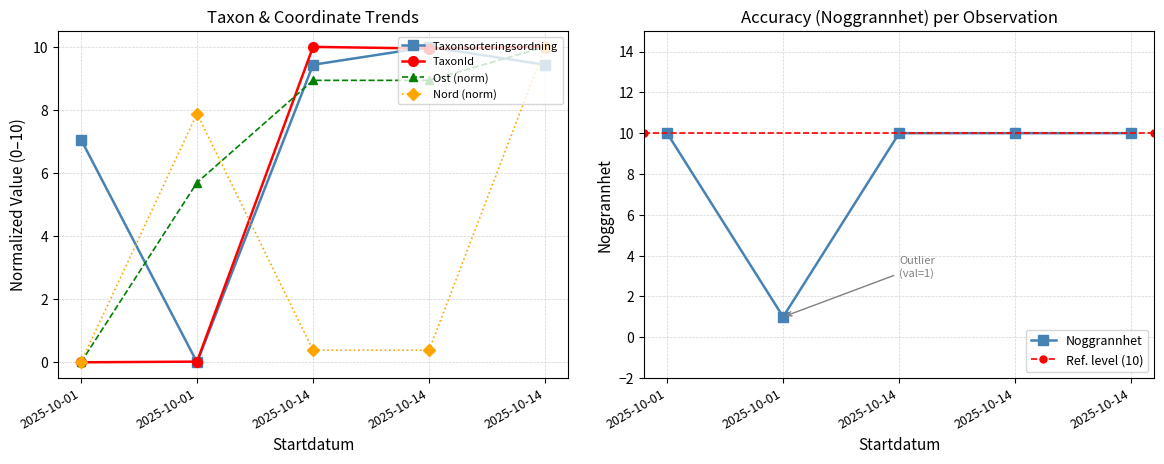

At which category does Taxonsorteringsordning reach its first local valley?

2025-10-01